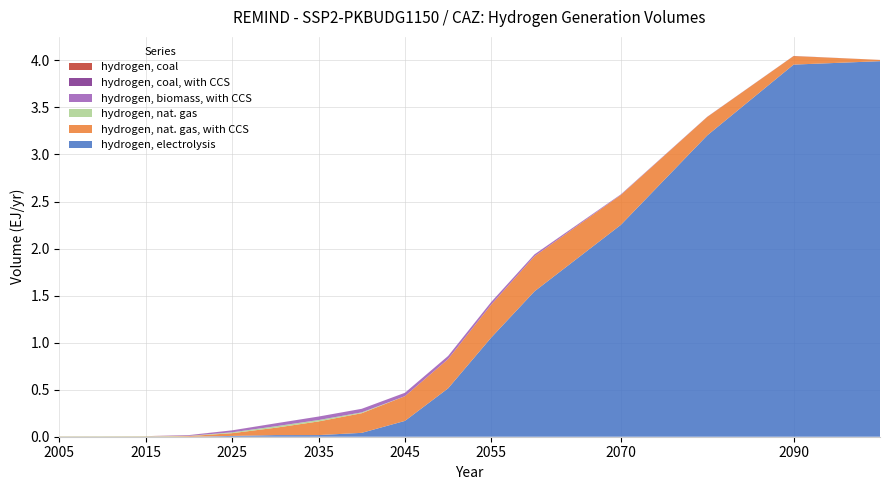

Reading left to right, transcribe all the data shown in this chart.

hydrogen, electrolysis: 0.0	0.0	0.0	0.0	0.0	0.0	0.0	0.0	0.2	0.5	1.1	1.5	2.3	3.2	4.0	4.0
hydrogen, nat. gas, with CCS: 0.0	0.0	0.0	0.0	0.0	0.1	0.1	0.2	0.3	0.3	0.4	0.4	0.3	0.2	0.1	0.0
hydrogen, nat. gas: 0.0	0.0	0.0	0.0	0.0	0.0	0.0	0.0	0.0	0.0	0.0	0.0	0.0	0.0	0.0	0.0
hydrogen, biomass, with CCS: 0.0	0.0	0.0	0.0	0.0	0.0	0.0	0.0	0.0	0.0	0.0	0.0	0.0	0.0	0.0	0.0
hydrogen, coal, with CCS: 0.0	0.0	0.0	0.0	0.0	0.0	0.0	0.0	0.0	0.0	0.0	0.0	0.0	0.0	0.0	0.0
hydrogen, coal: 0.0	0.0	0.0	0.0	0.0	0.0	0.0	0.0	0.0	0.0	0.0	0.0	0.0	0.0	0.0	0.0